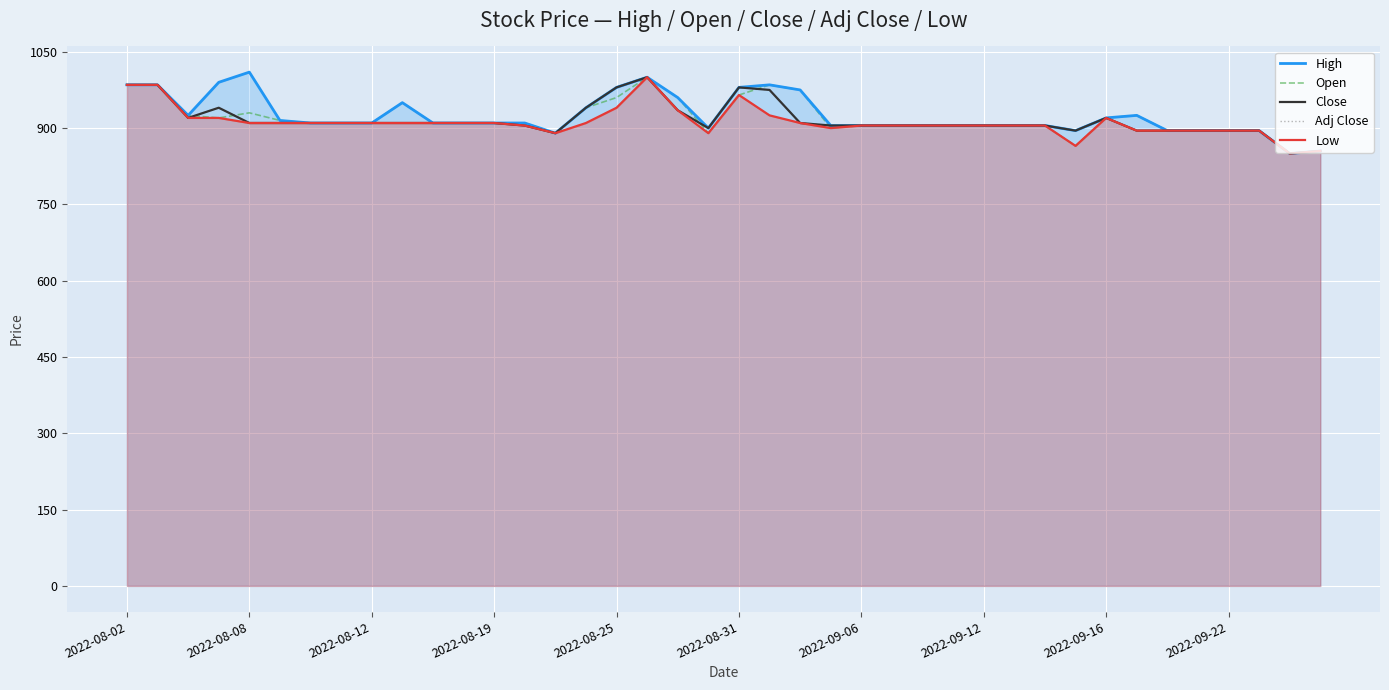

The Low series shows 1145 at 38. True or false?

False